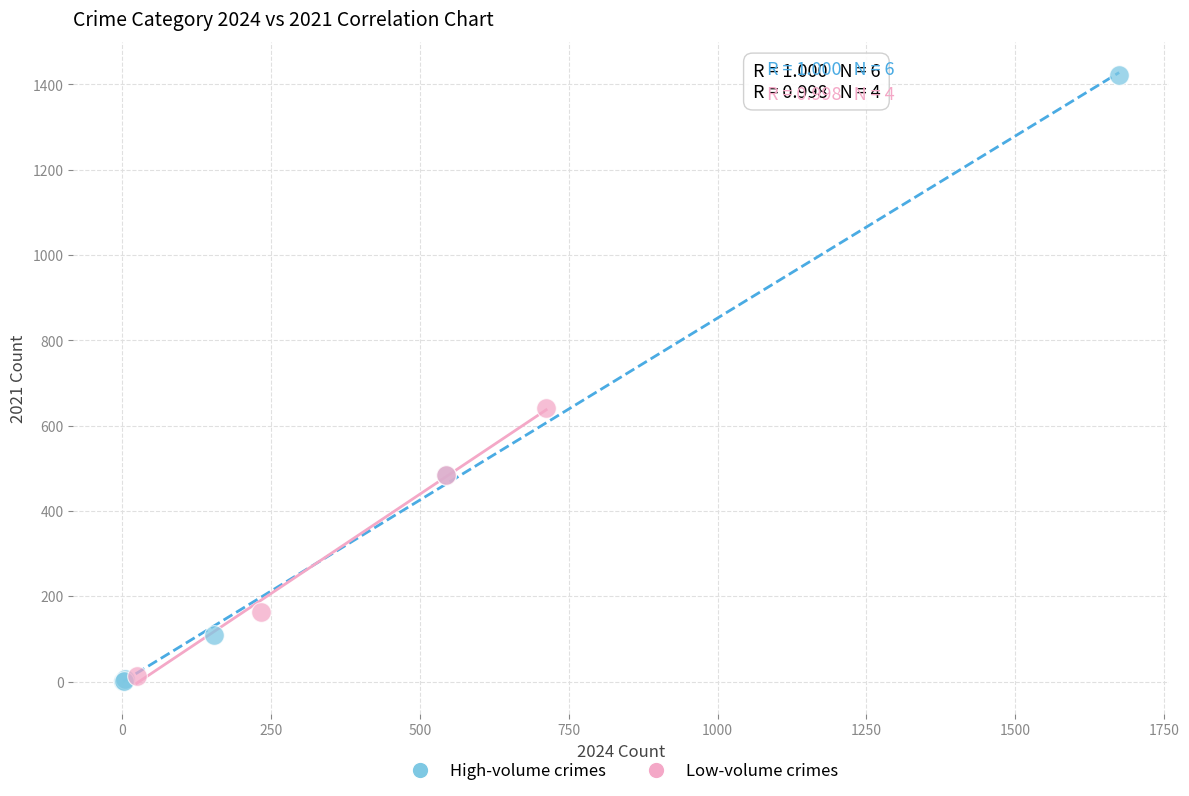

Which series reaches the maximum Y coordinate?

High-volume crimes